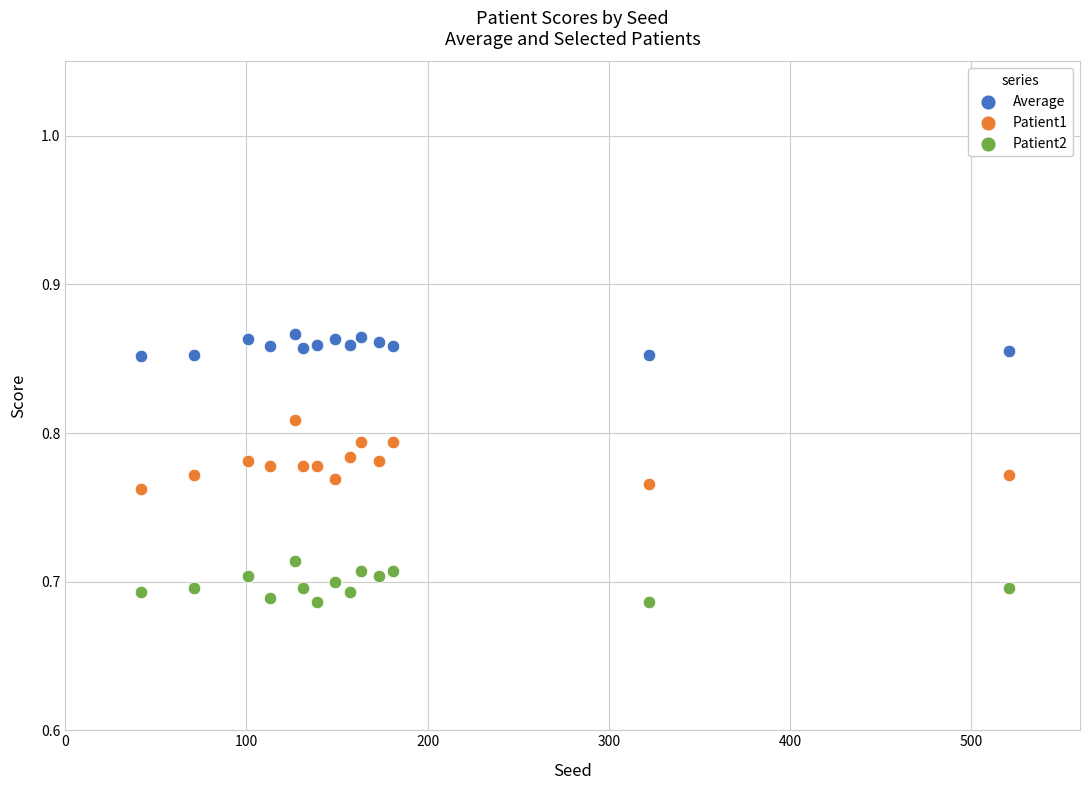

Which series reaches the minimum Y coordinate?

Patient2